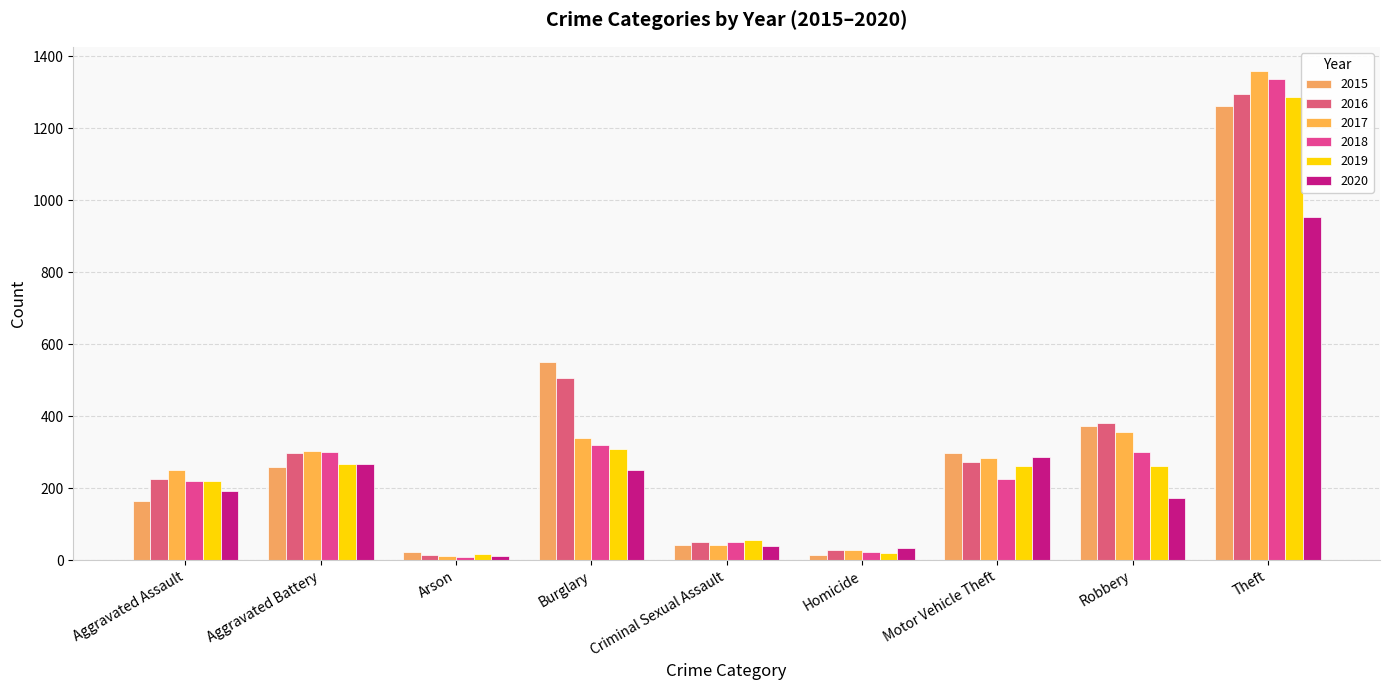

Does the chart contain stacked bars?

No